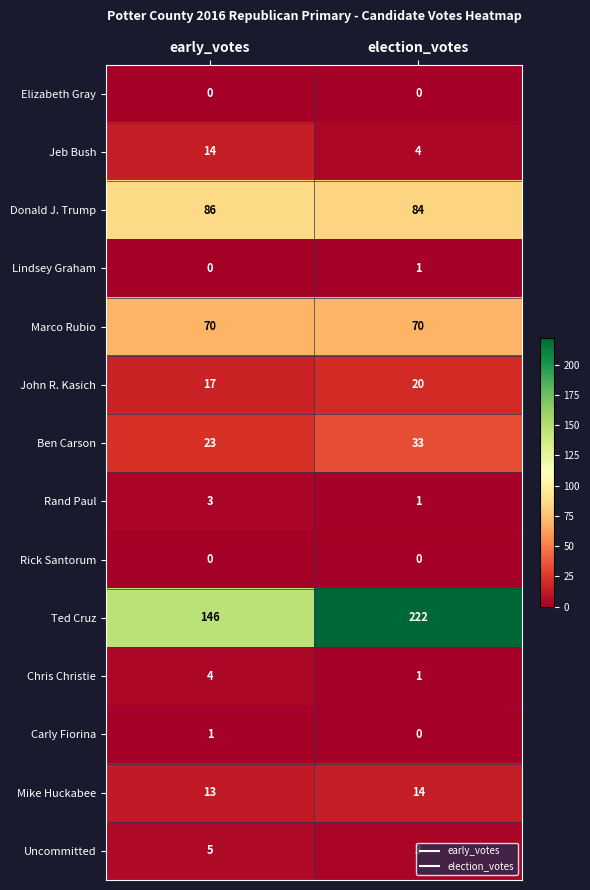

What is the maximum value for Mike Huckabee?

14